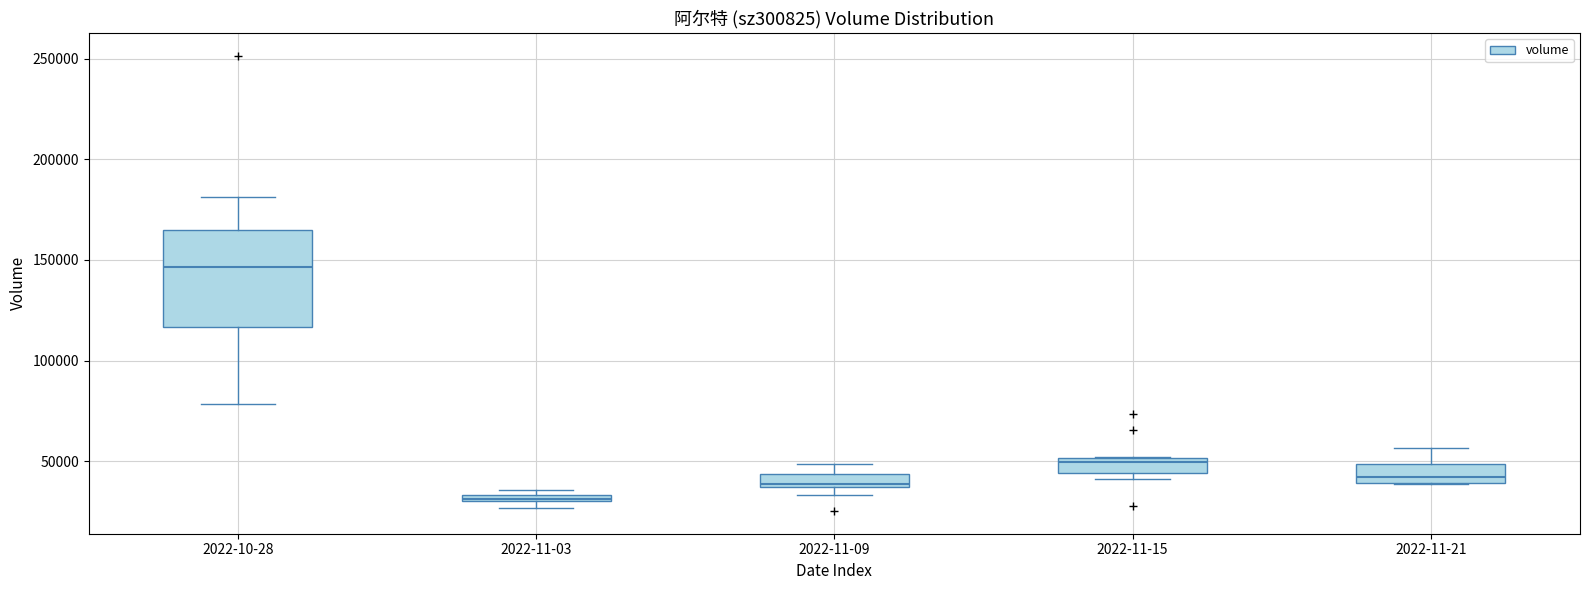

Which box is the tallest, from its lower edge to its upper edge?

2022-10-28